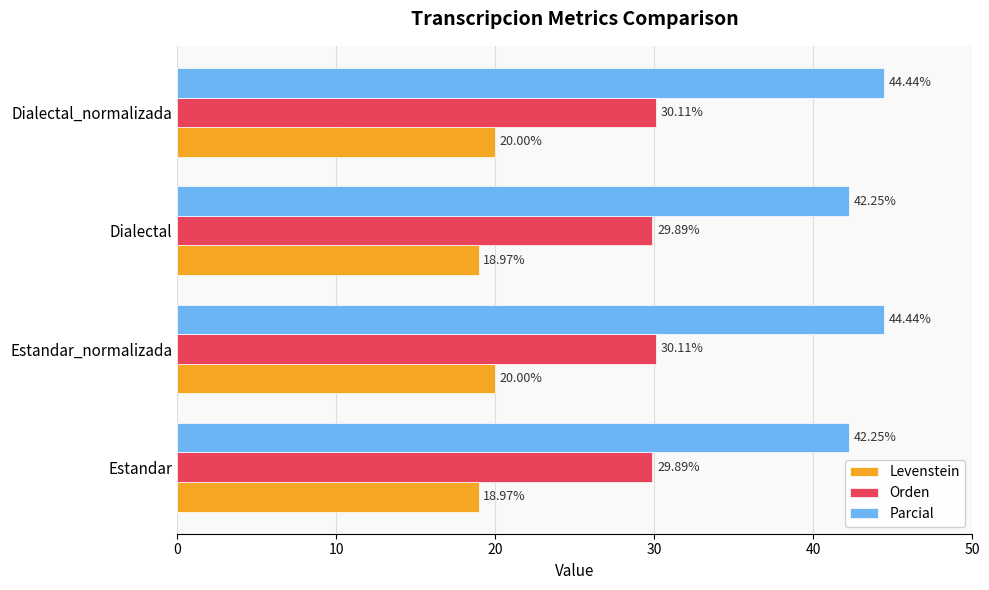

What is the maximum value shown in the chart?

44.4